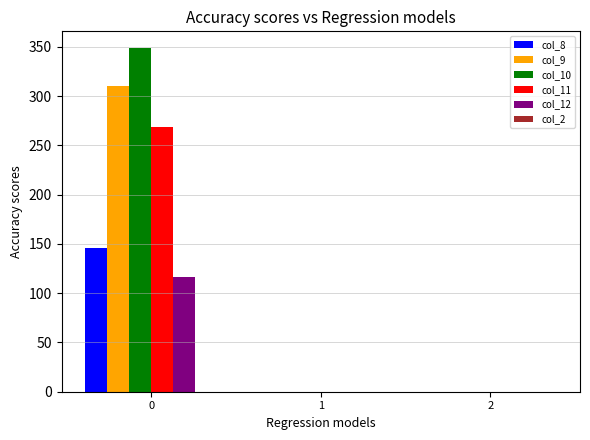

What is the maximum value shown in the chart?

348.4